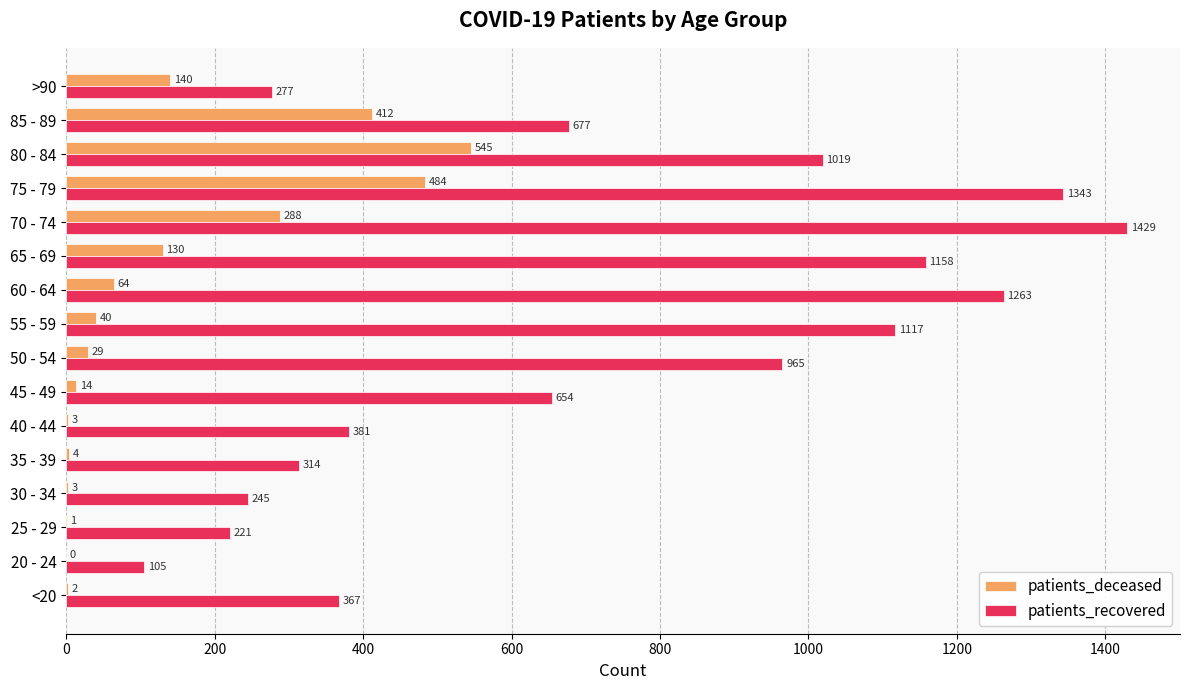

At which label does patients_deceased reach its peak?

80 - 84